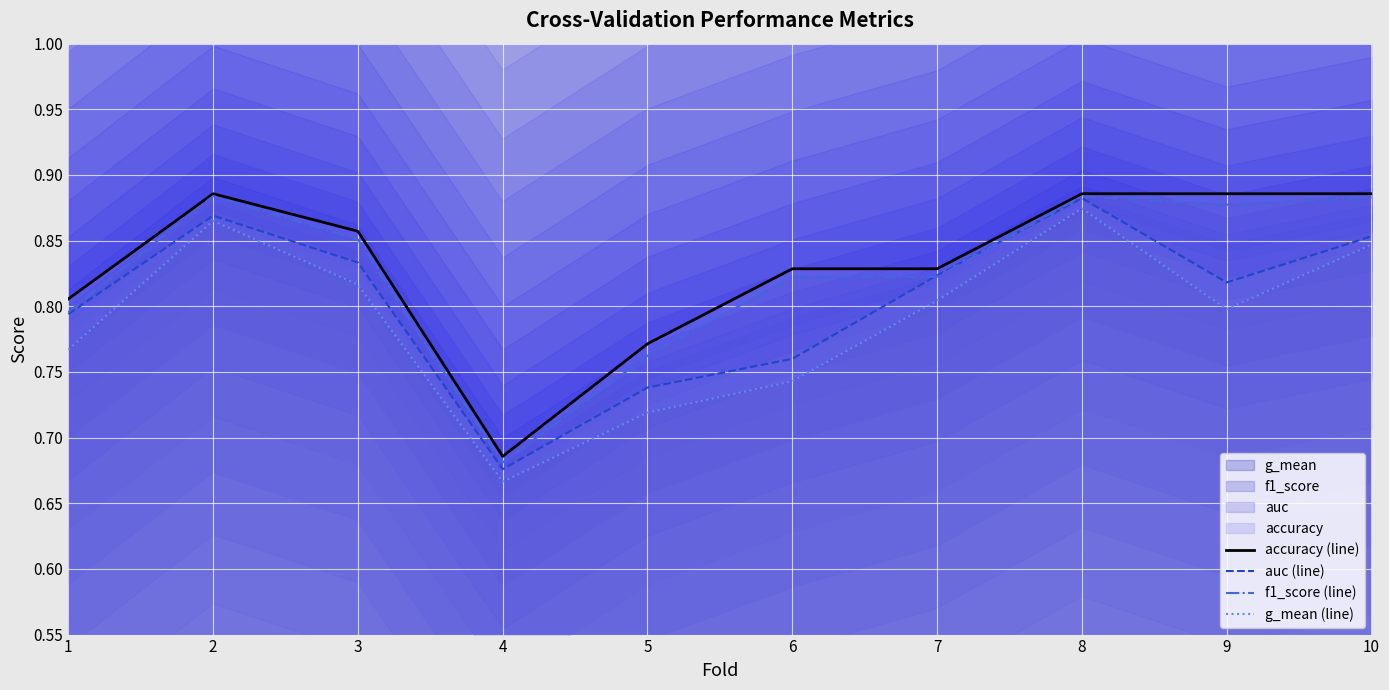

True or false: g_mean (line) and auc (line) cross at least once.

False